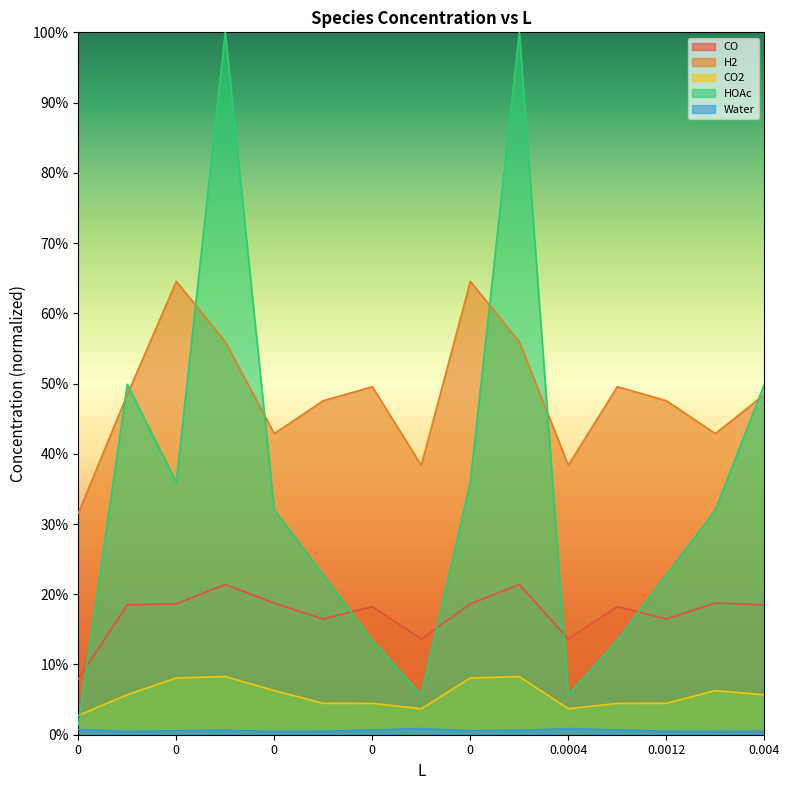

Count the number of categories in the chart.

15